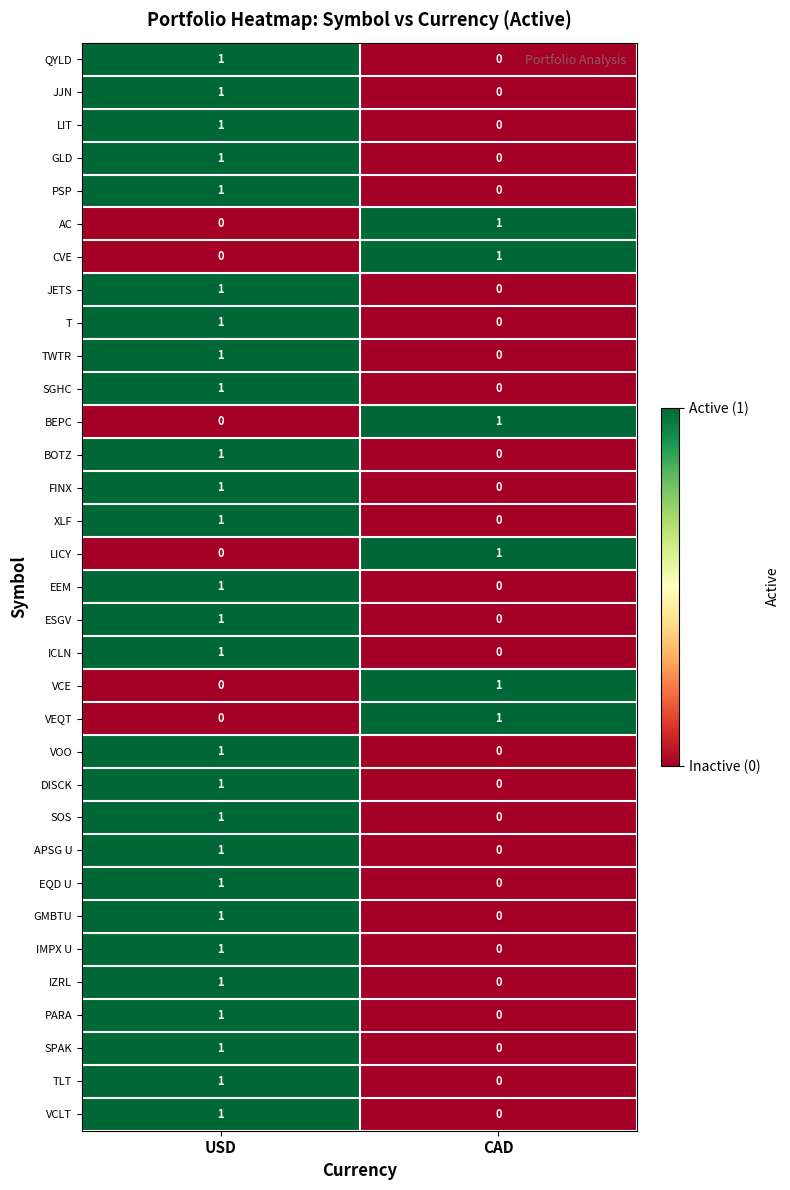

At which label is EEM closest to 0?

CAD